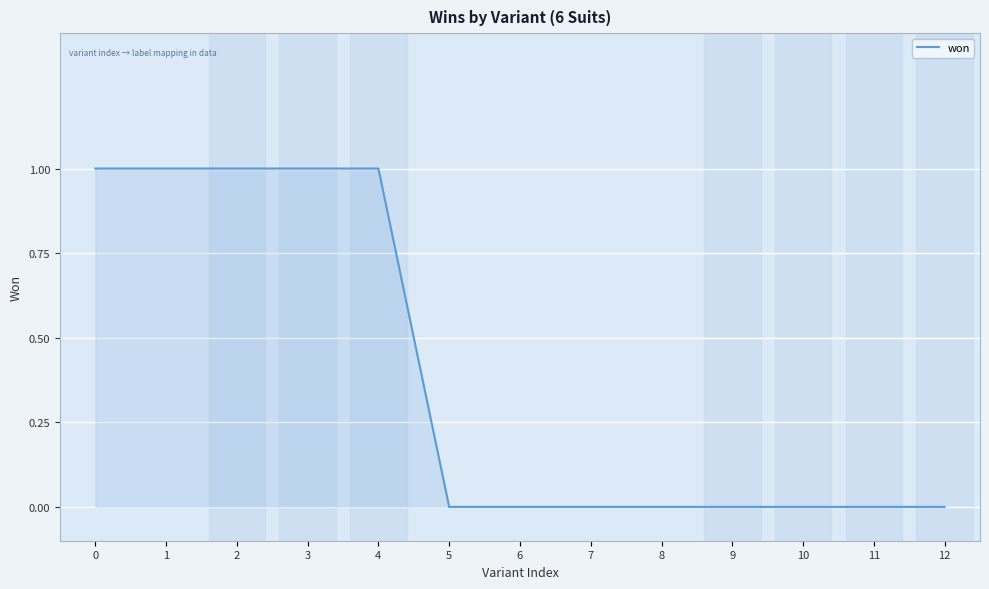

Reading left to right, transcribe all the data shown in this chart.

0=1	1=1	2=1	3=1	4=1	5=0	6=0	7=0	8=0	9=0	10=0	11=0	12=0